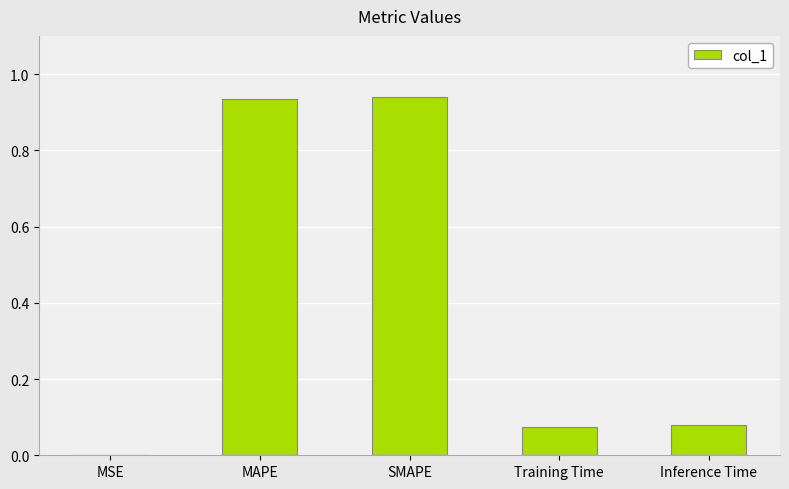

Which has a higher value, Training Time or SMAPE?

SMAPE